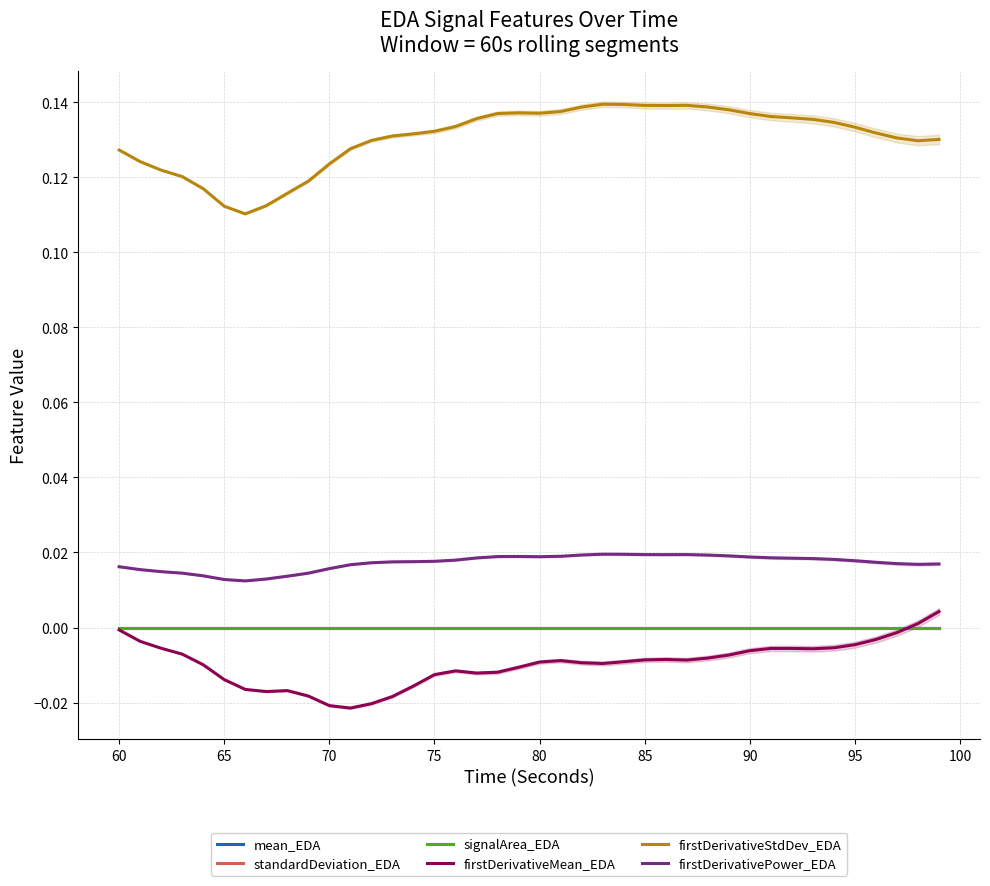

How many data points does each series have?

40